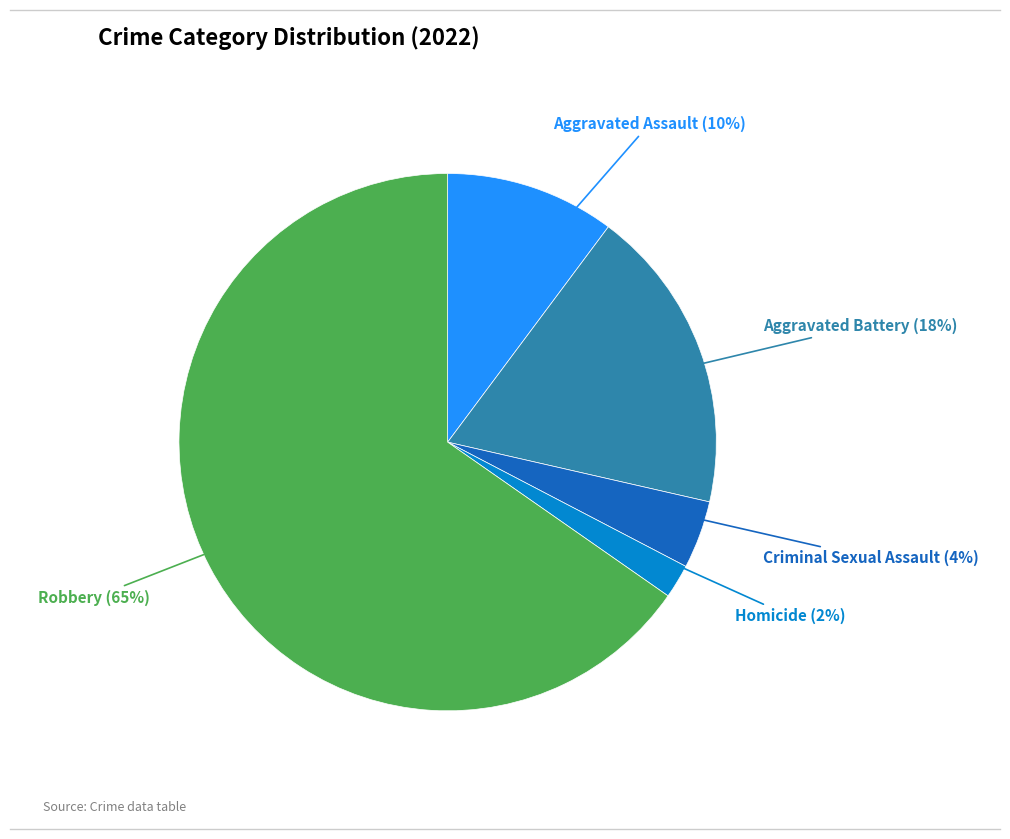

Does any single category account for the majority?

Yes